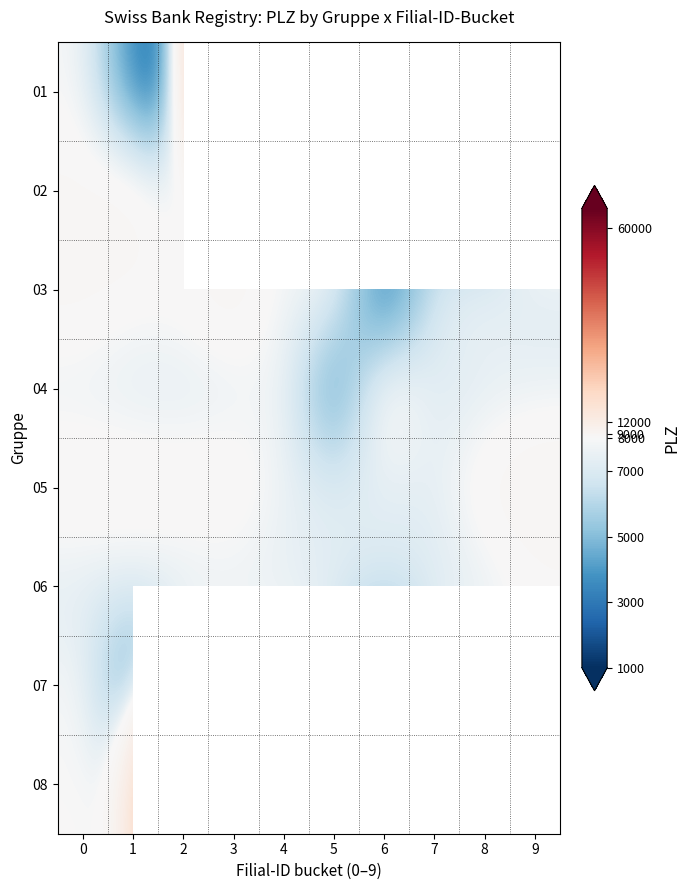

The value of 07 at 1 is 4309.7. True or false?

False